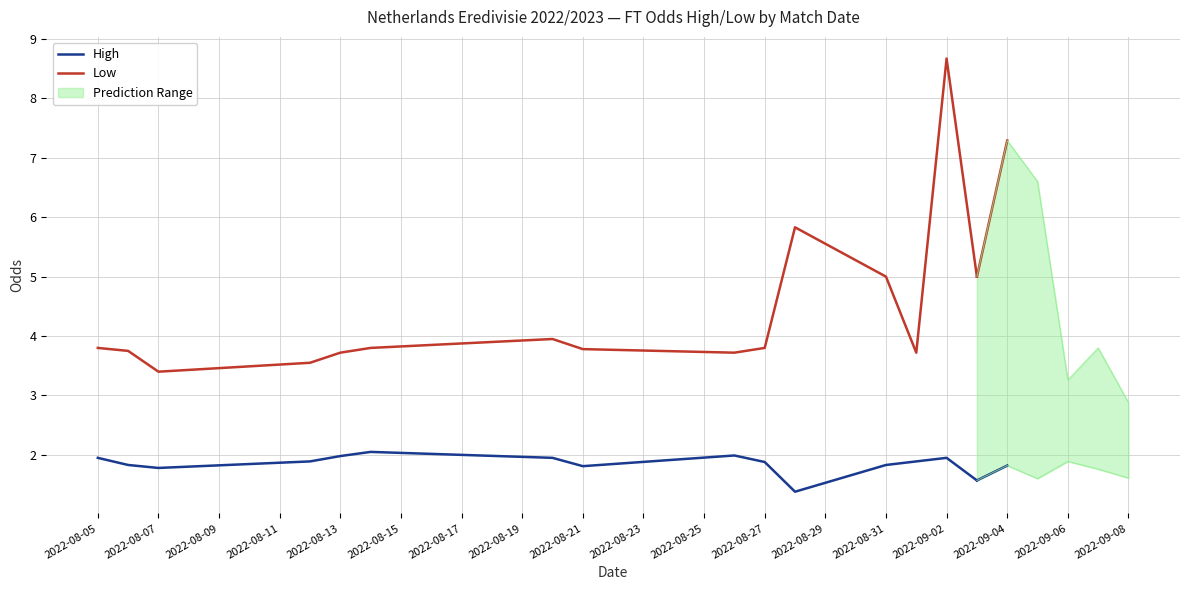

List the series in order of their overall mean, lowest first.

High, Low